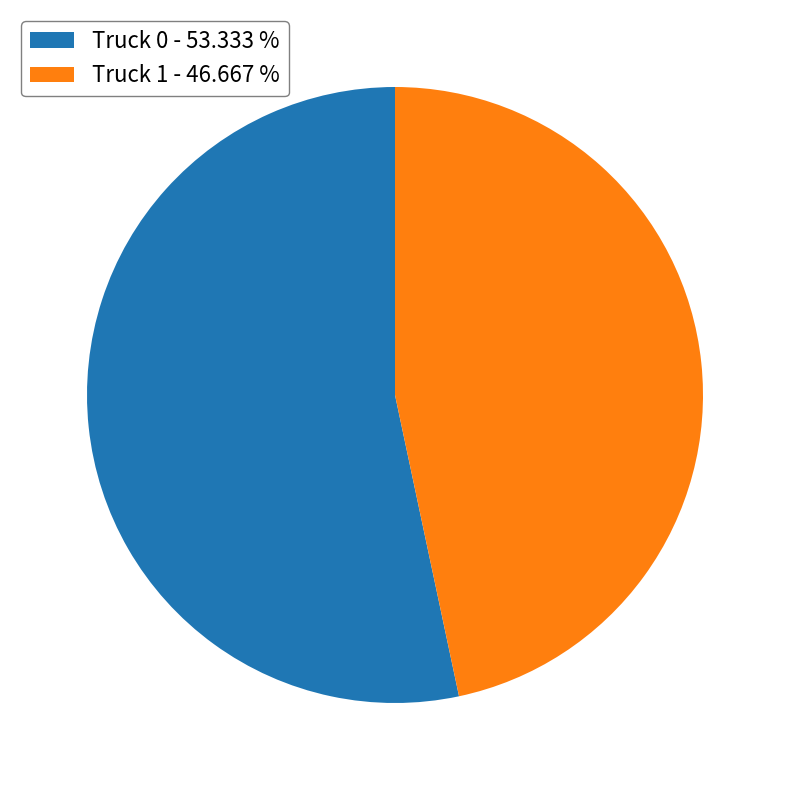

Combined, do Truck 1 - 46.667 % and Truck 0 - 53.333 % account for over 50%?

Yes